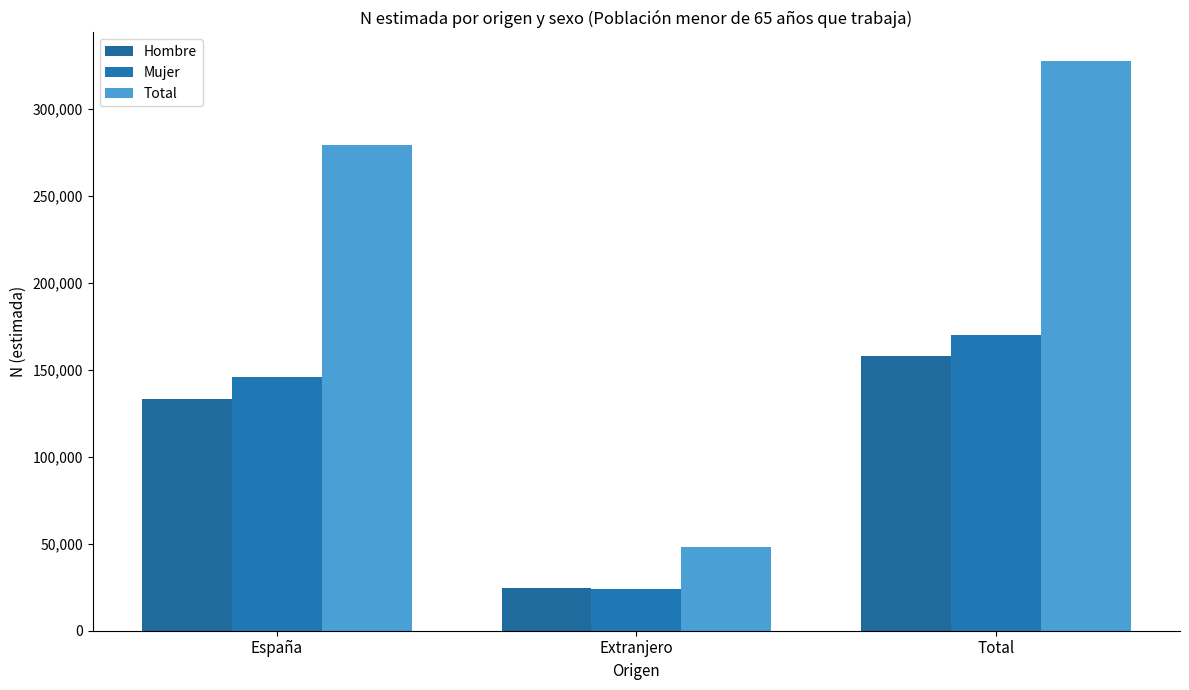

Which series has the largest range (max minus min)?

Total